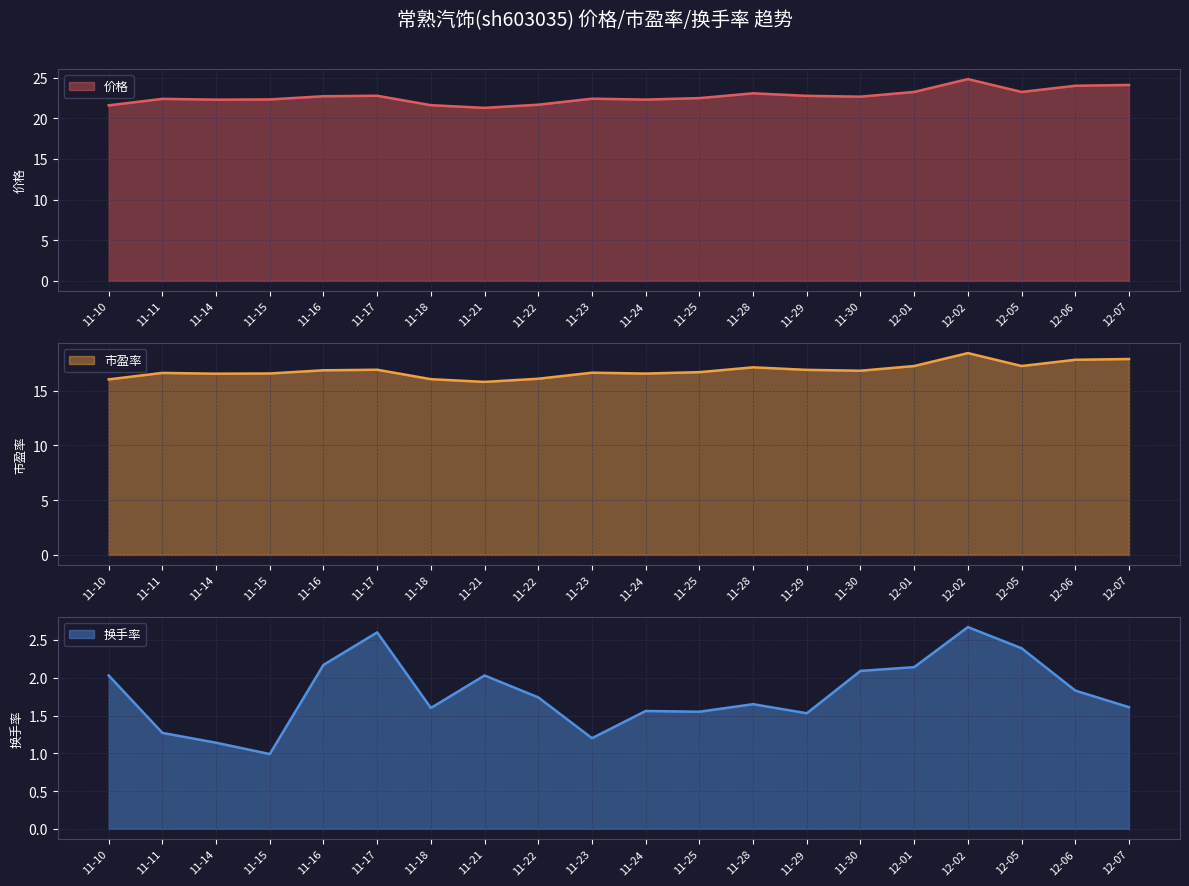

Where is 市盈率 nearest to the value 17?

11-17